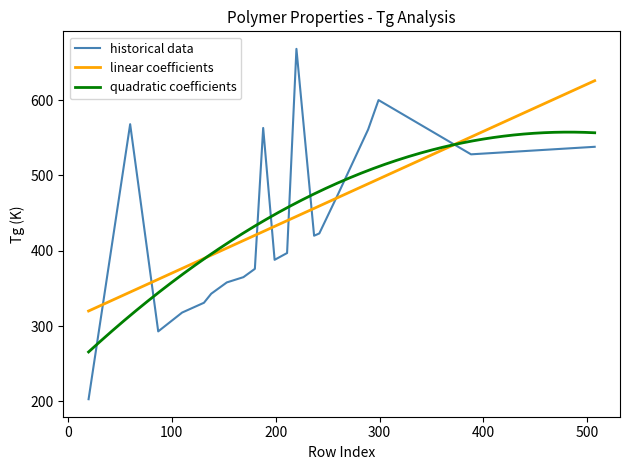

How many data points are above 420?

9